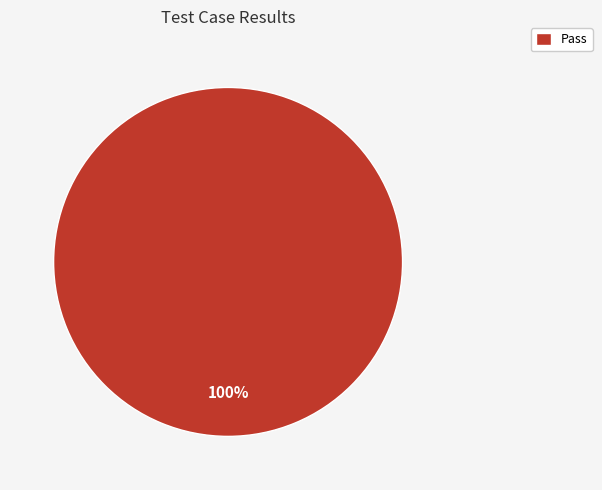

Rank the categories by value from lowest to highest.

Pass